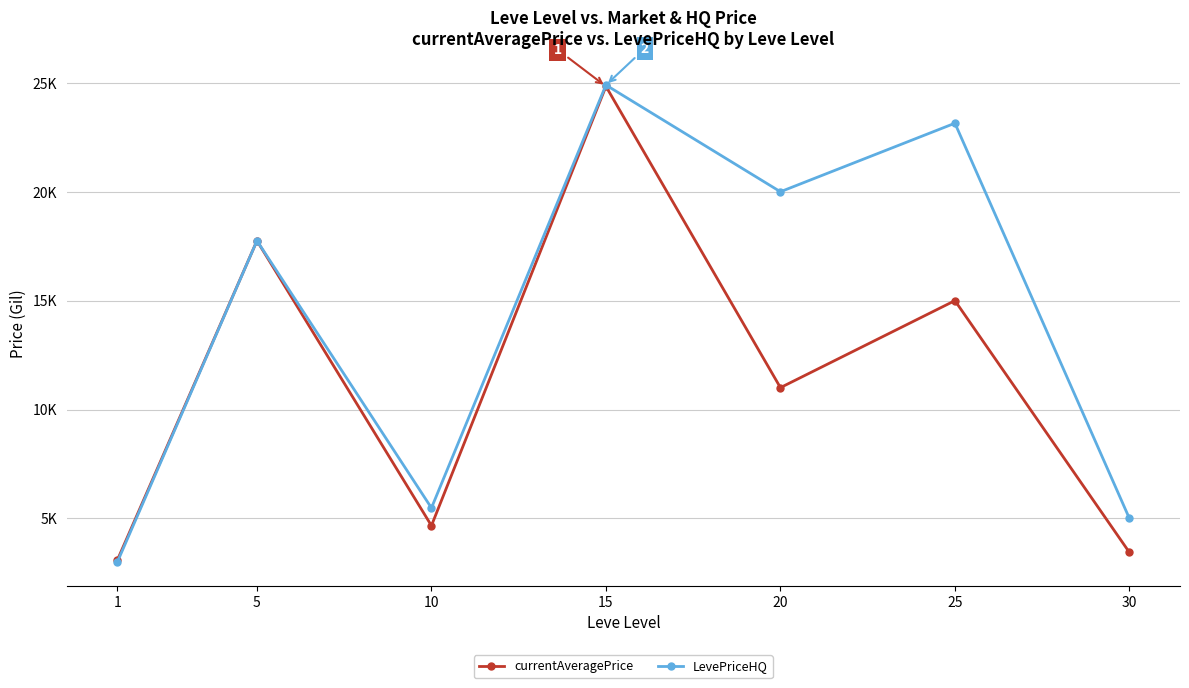

Which series has the largest total across all categories?

LevePriceHQ